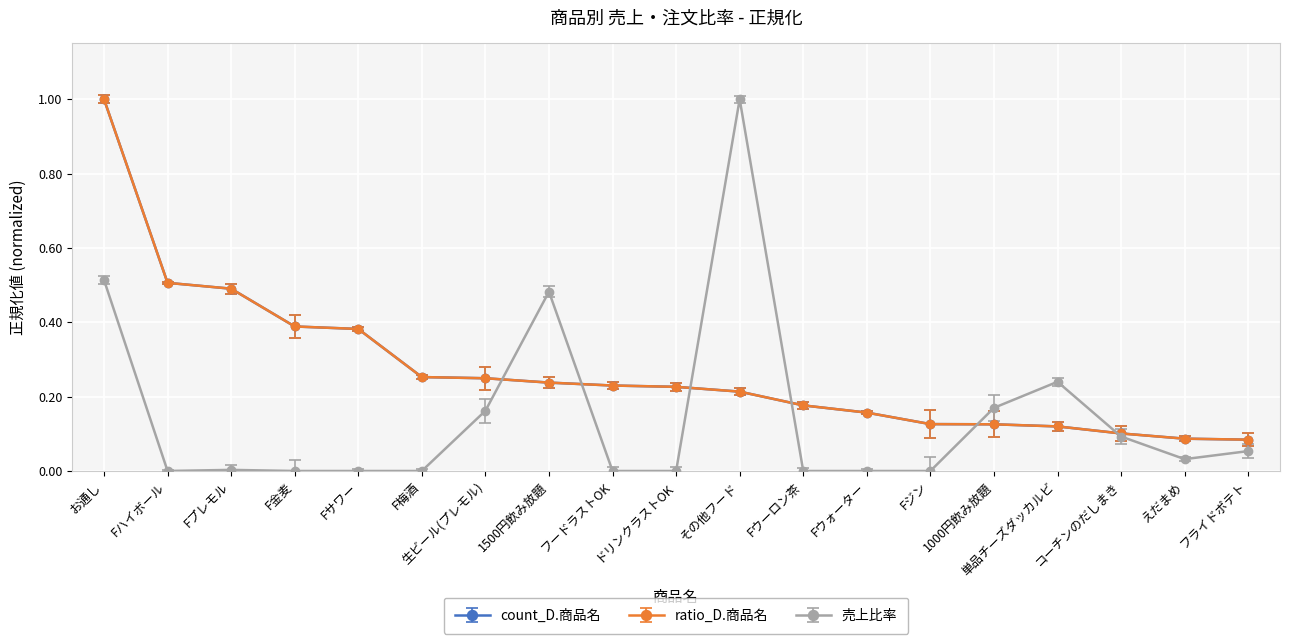

Reading right to left, transcribe all the data shown in this chart.

count_D.商品名: フライドポテト=0.1	えだまめ=0.1	コーチンのだしまき=0.1	単品チーズダッカルビ=0.1	1000円飲み放題=0.1	Fジン=0.1	Fウォーター=0.2	Fウーロン茶=0.2	その他フード=0.2	ドリンクラストOK=0.2	フードラストOK=0.2	1500円飲み放題=0.2	生ビール(プレモル)=0.2	F梅酒=0.3	Fサワー=0.4	F金麦=0.4	Fプレモル=0.5	Fハイボール=0.5	お通し=1.0
ratio_D.商品名: フライドポテト=0.1	えだまめ=0.1	コーチンのだしまき=0.1	単品チーズダッカルビ=0.1	1000円飲み放題=0.1	Fジン=0.1	Fウォーター=0.2	Fウーロン茶=0.2	その他フード=0.2	ドリンクラストOK=0.2	フードラストOK=0.2	1500円飲み放題=0.2	生ビール(プレモル)=0.2	F梅酒=0.3	Fサワー=0.4	F金麦=0.4	Fプレモル=0.5	Fハイボール=0.5	お通し=1.0
売上比率: フライドポテト=0.1	えだまめ=0.0	コーチンのだしまき=0.1	単品チーズダッカルビ=0.2	1000円飲み放題=0.2	Fジン=0.0	Fウォーター=0.0	Fウーロン茶=0.0	その他フード=1.0	ドリンクラストOK=0.0	フードラストOK=0.0	1500円飲み放題=0.5	生ビール(プレモル)=0.2	F梅酒=0.0	Fサワー=0.0	F金麦=0.0	Fプレモル=0.0	Fハイボール=0.0	お通し=0.5